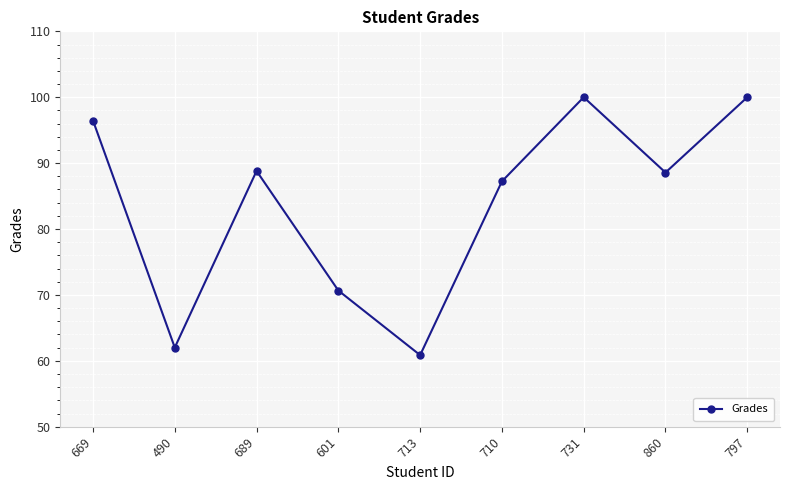

What is the difference between the second highest and minimum values?

39.1